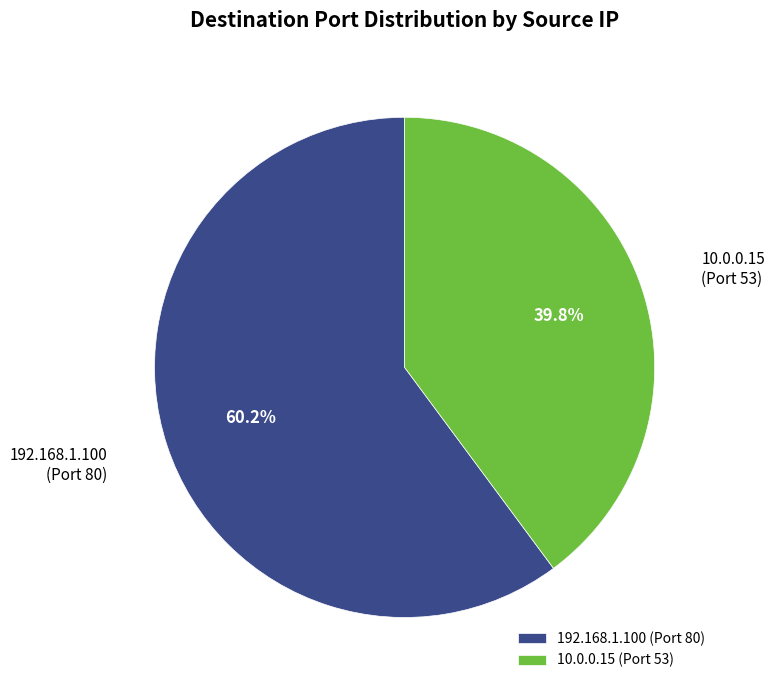

To the nearest percent, what is the average slice percentage?

50%